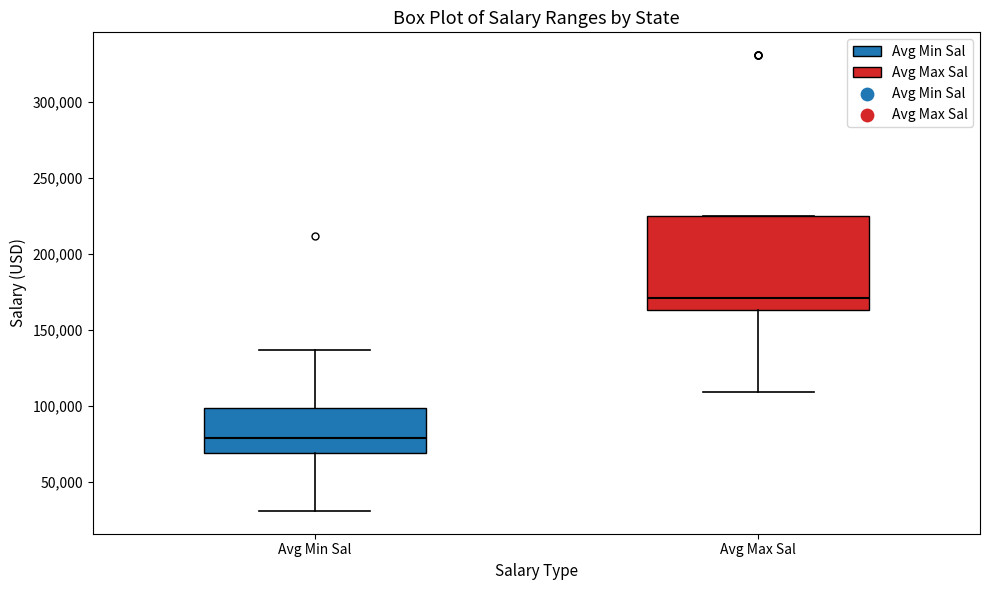

Reading left to right, read every box against the y-axis: the position of its median line, the range the box covers, and the ends of its whiskers. The values are not printed on the chart, so give them approximately, as read against the axis.

Avg Min Sal: median 80000, box 70000 to 100000, whiskers 30000 to 135000
Avg Max Sal: median 170000, box 165000 to 225000, whiskers 110000 to 225000